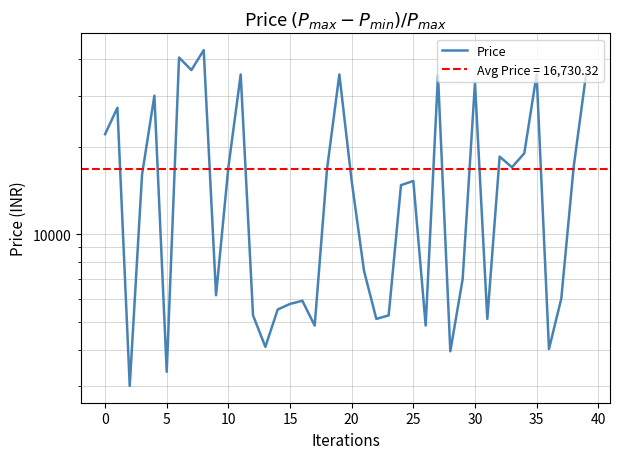

Is this an area chart (filled region under the line)?

No